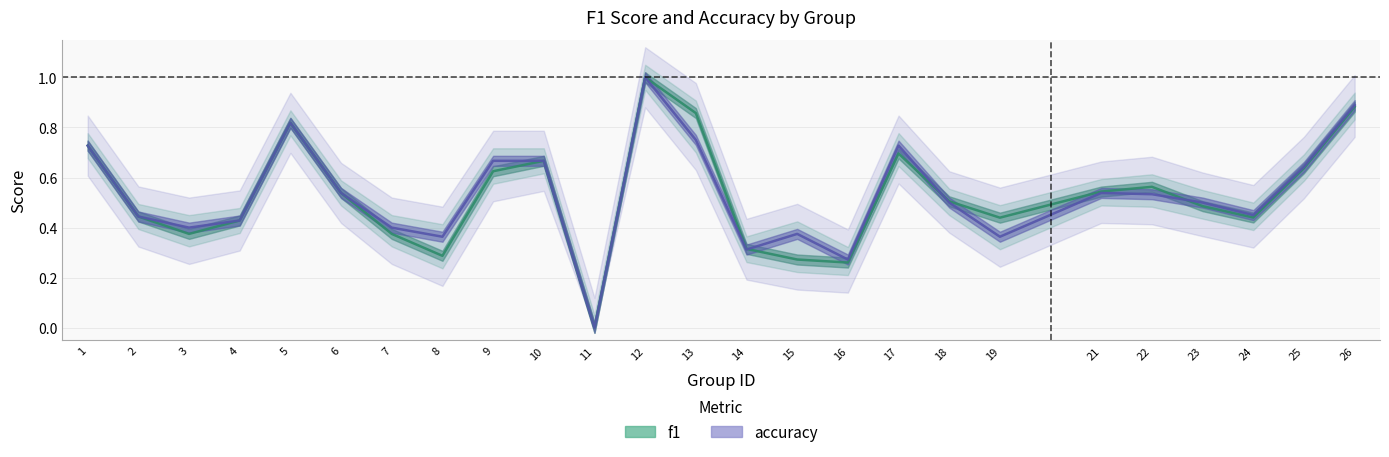

How many times do accuracy and f1 cross each other?

3